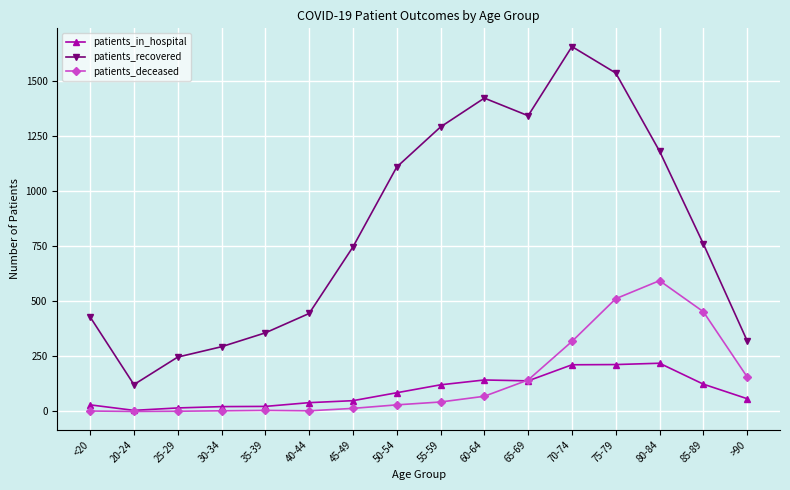

At which category is the sum across all series the highest?

75-79